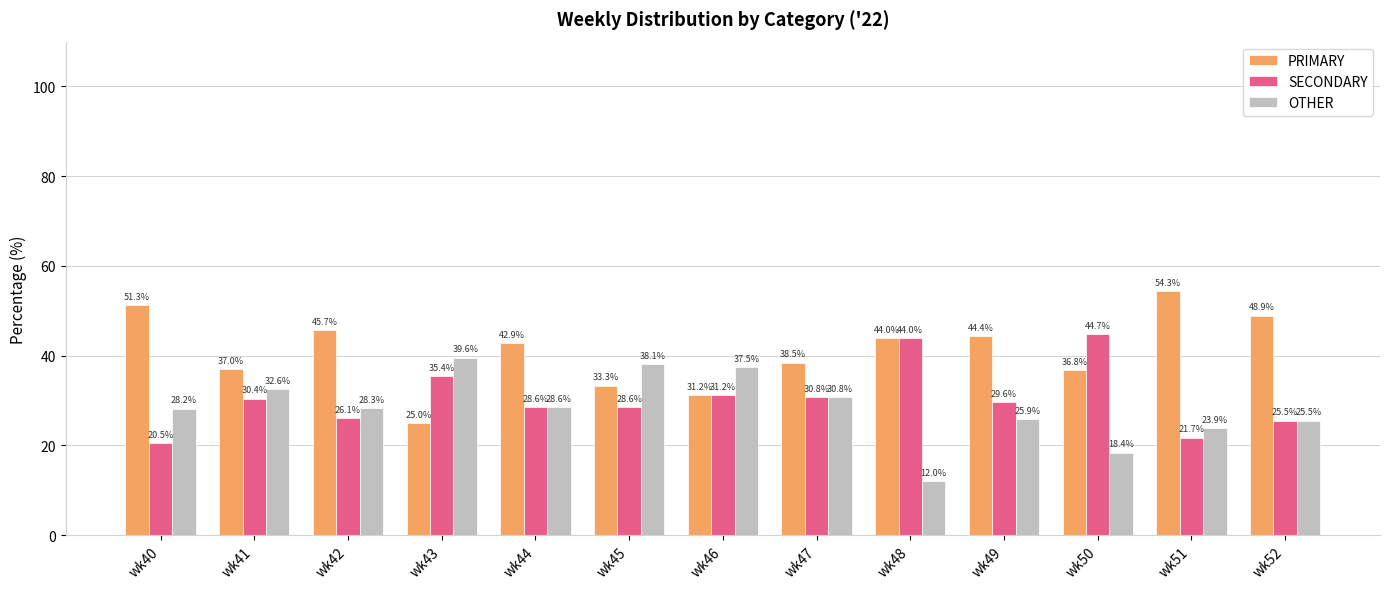

At wk45, list the series in order from smallest to largest.

SECONDARY, PRIMARY, OTHER